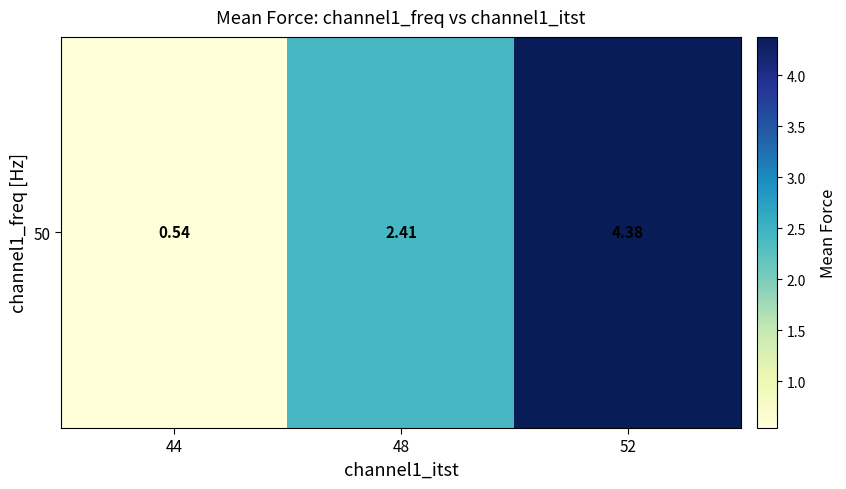

How many data points are above 2?

2